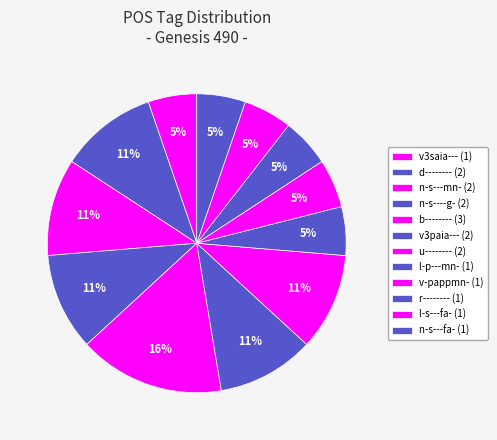

Count the number of slices in the pie.

12